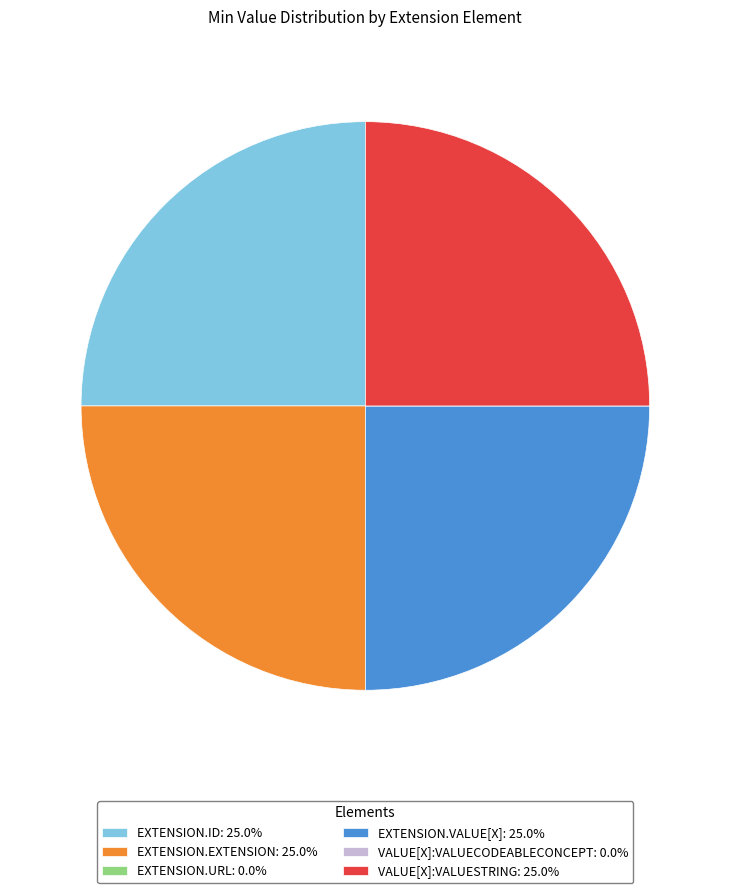

Is there any slice that represents more than half of the pie?

No